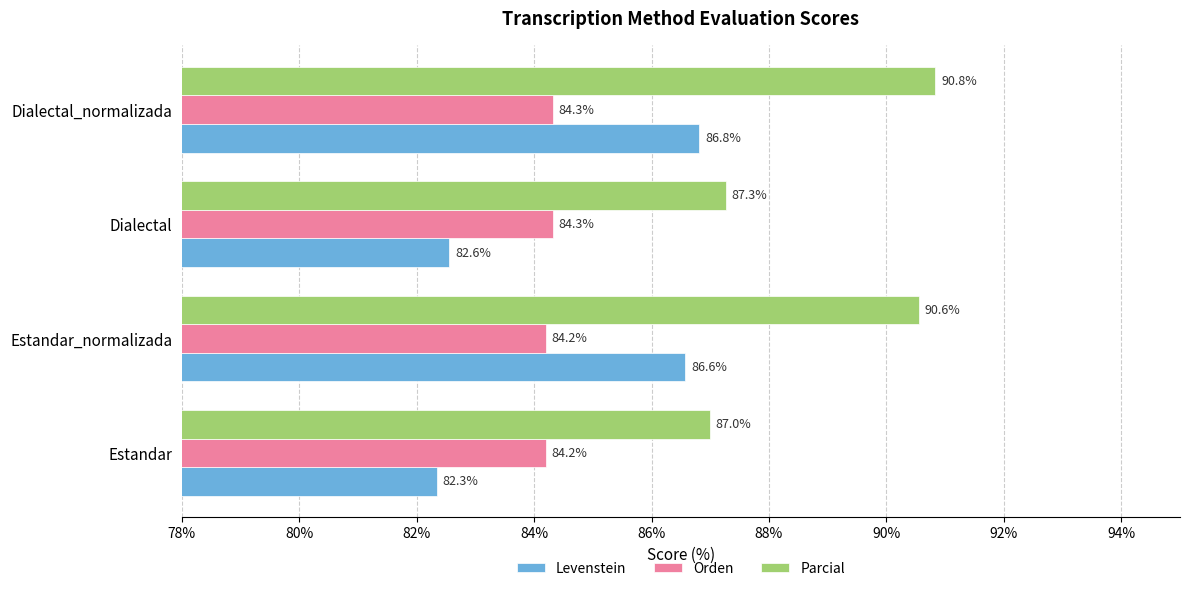

What are all the series names shown in the legend?

Levenstein, Orden, Parcial